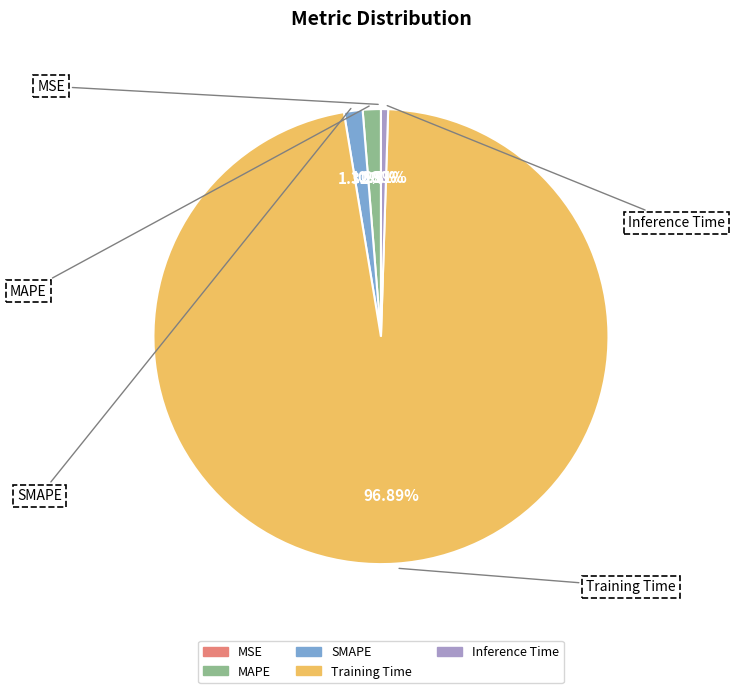

Is there any slice that represents more than half of the pie?

Yes